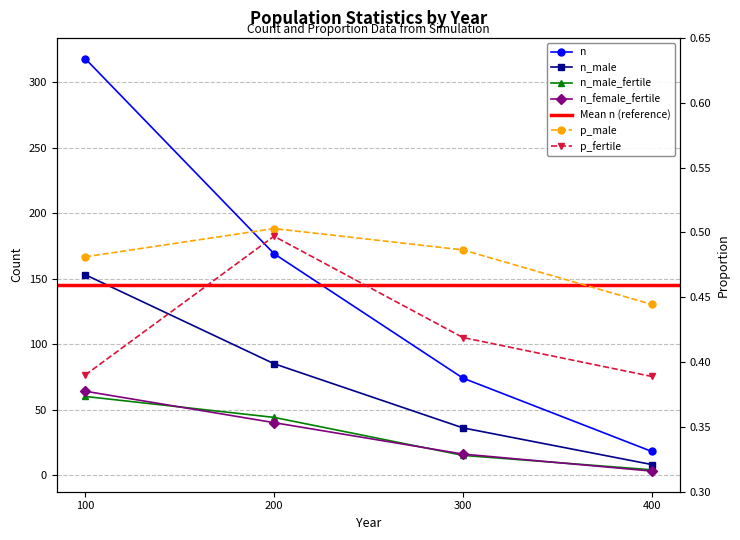

Reading left to right, what are all the values shown in this chart?

n: 318	169	74	18
n_male: 153	85	36	8
n_male_fertile: 60	44	15	4
n_female_fertile: 64	40	16	3